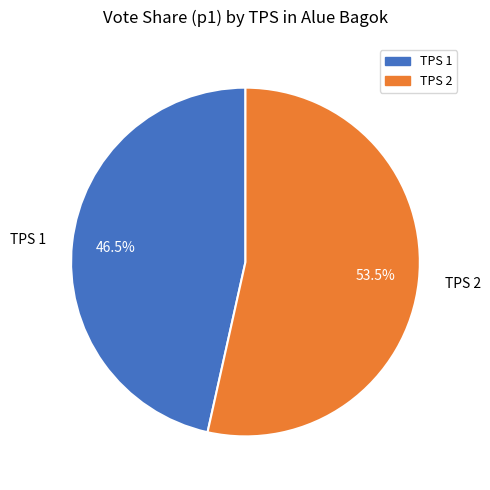

What is the smallest slice in the pie chart?

TPS 1